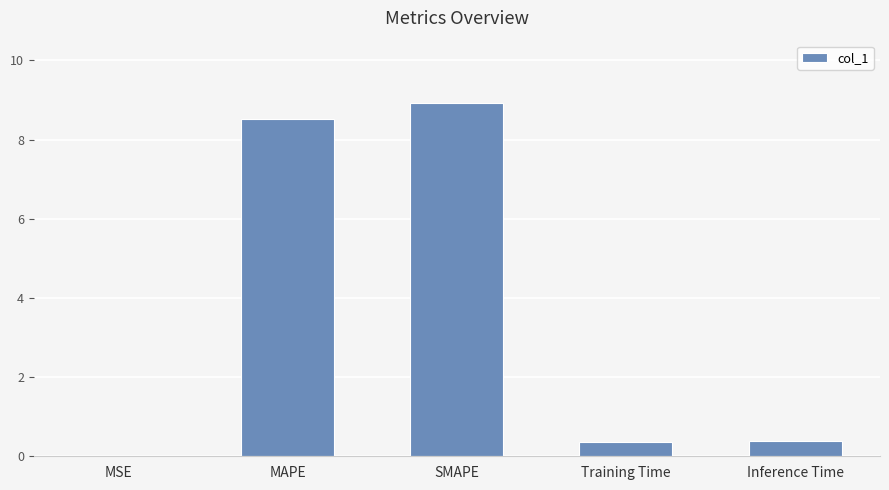

Are the bars horizontal?

No